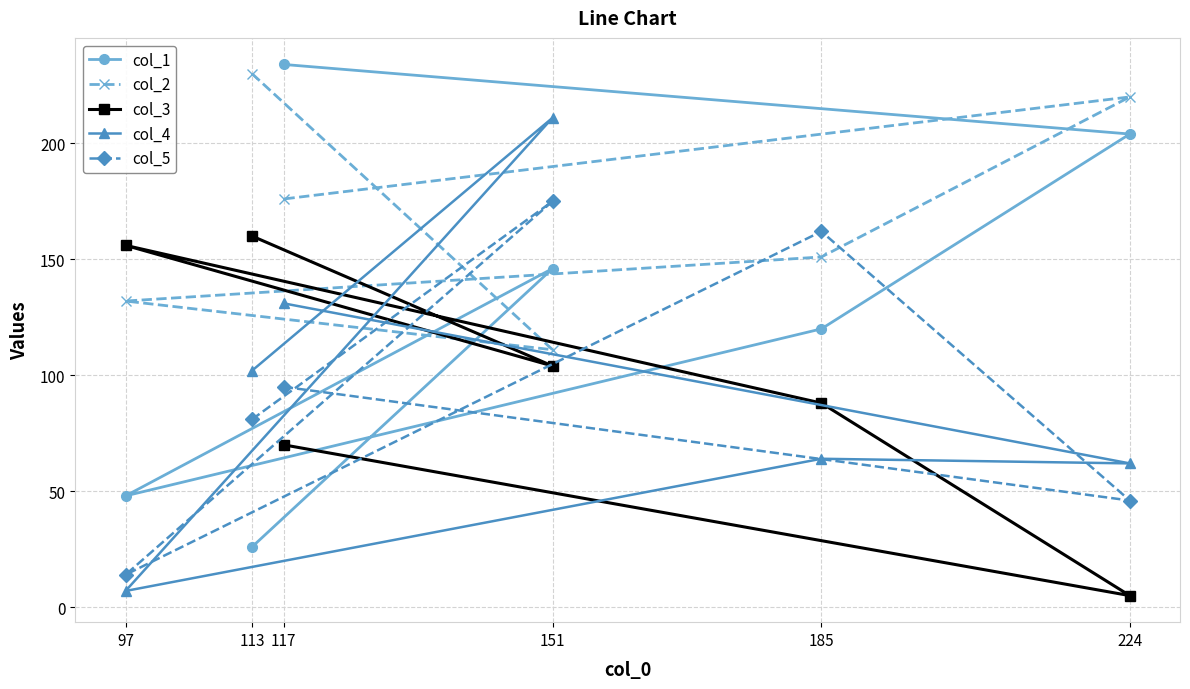

What is the difference between the highest and lowest values at 117?

164